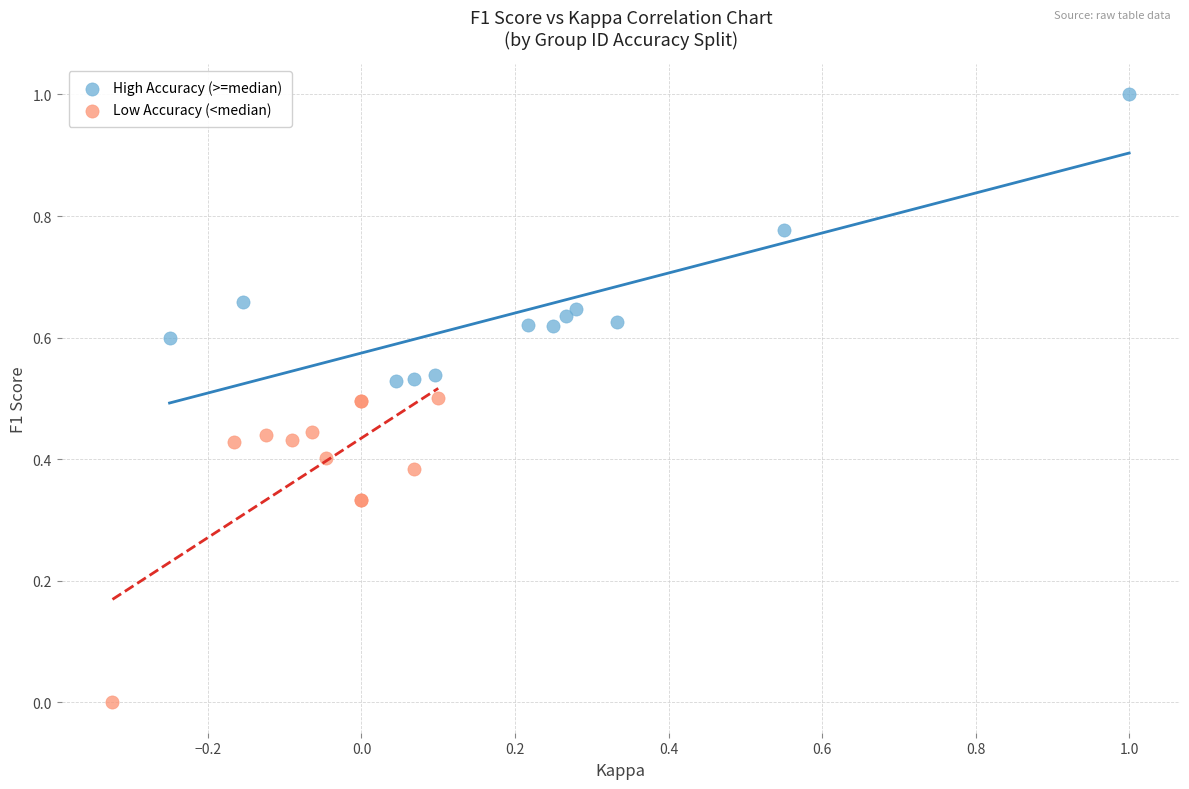

Which series contains the highest Y value?

High Accuracy (>=median)